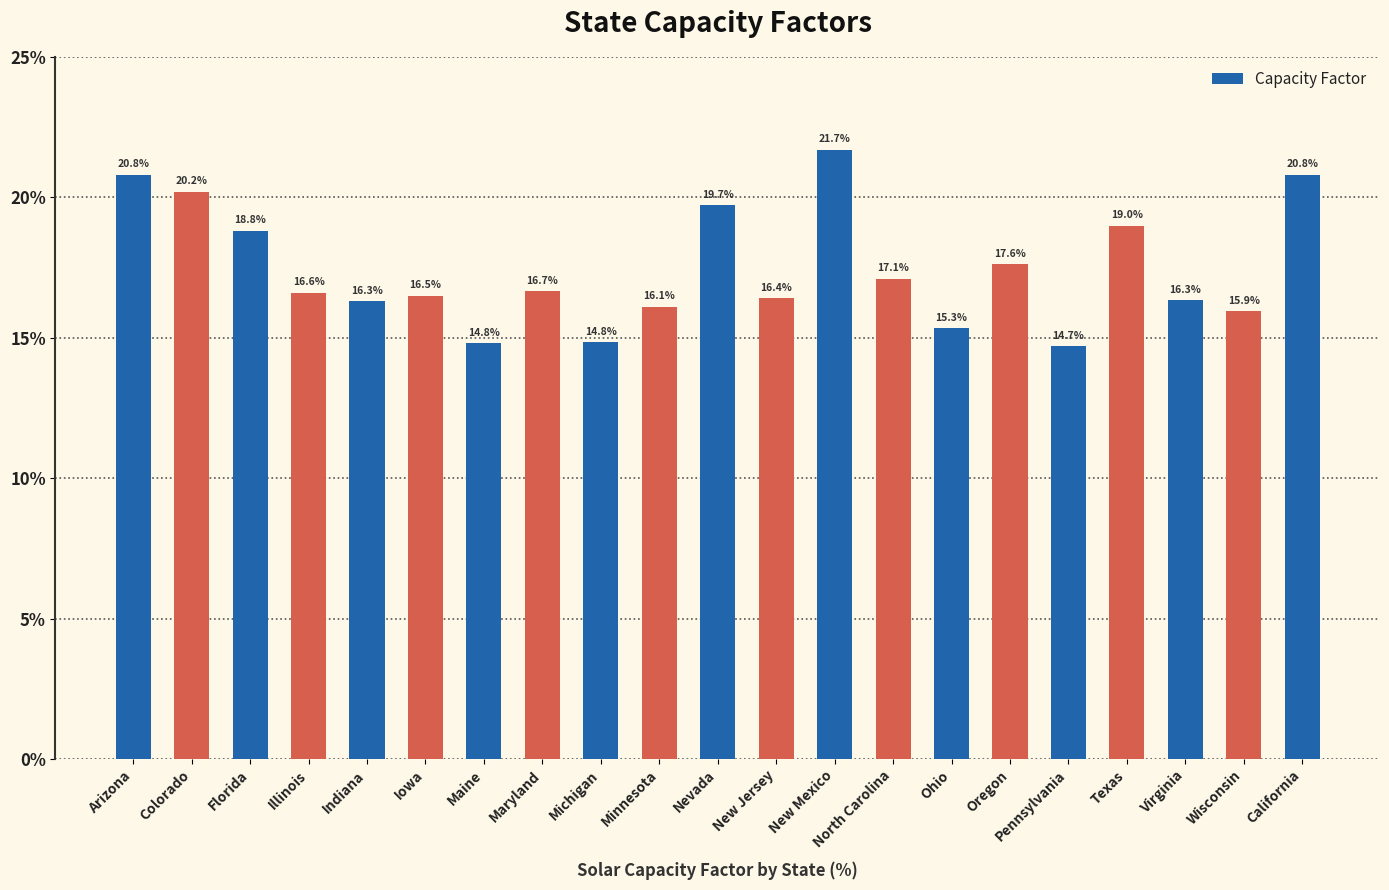

What is the sum of the values at New Mexico and Nevada?

41.4